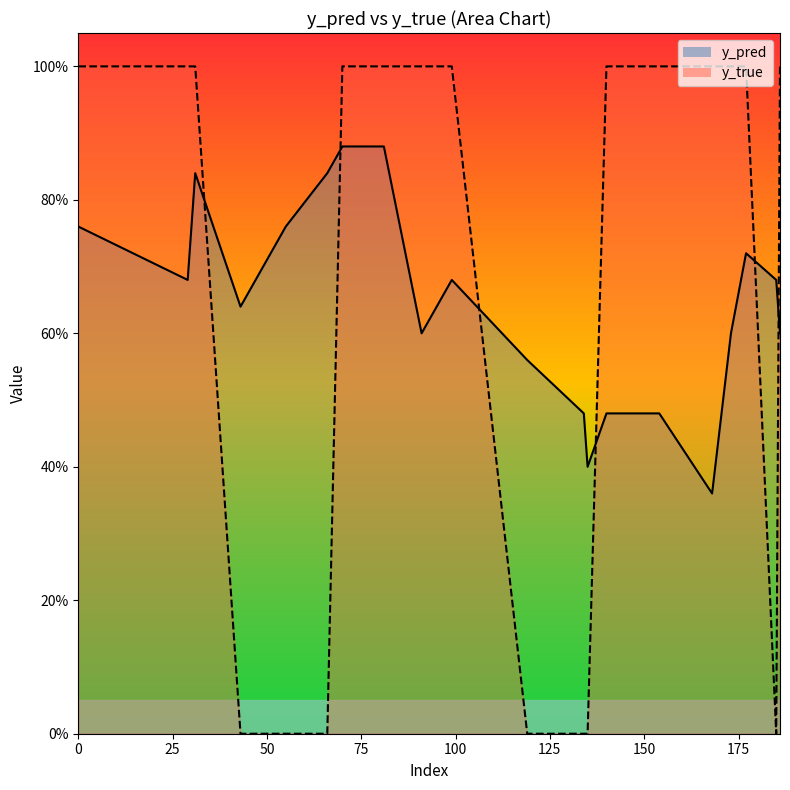

What is the difference between the highest and lowest values at 43?

0.6